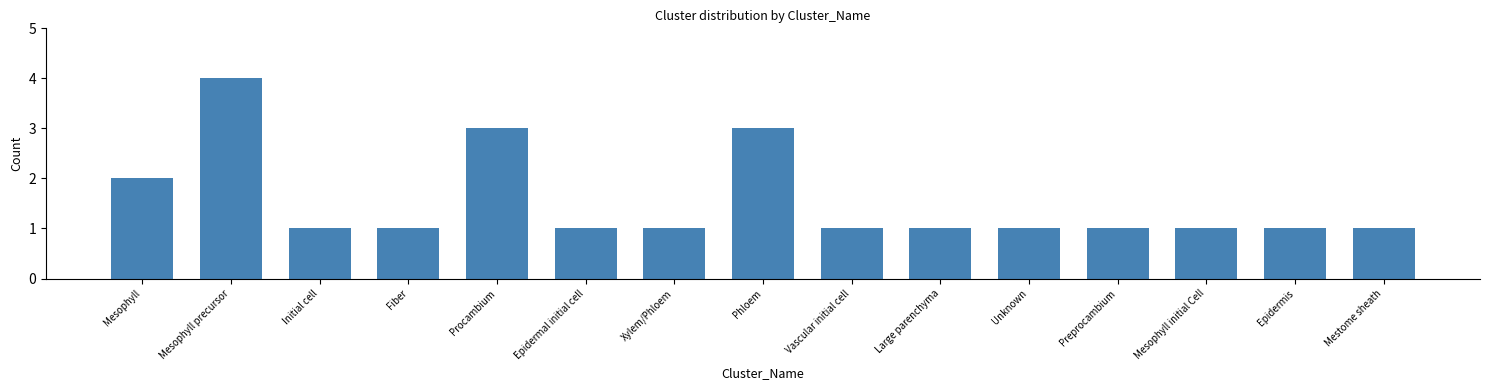

Reading left to right, extract all data points from this chart.

2	4	1	1	3	1	1	3	1	1	1	1	1	1	1